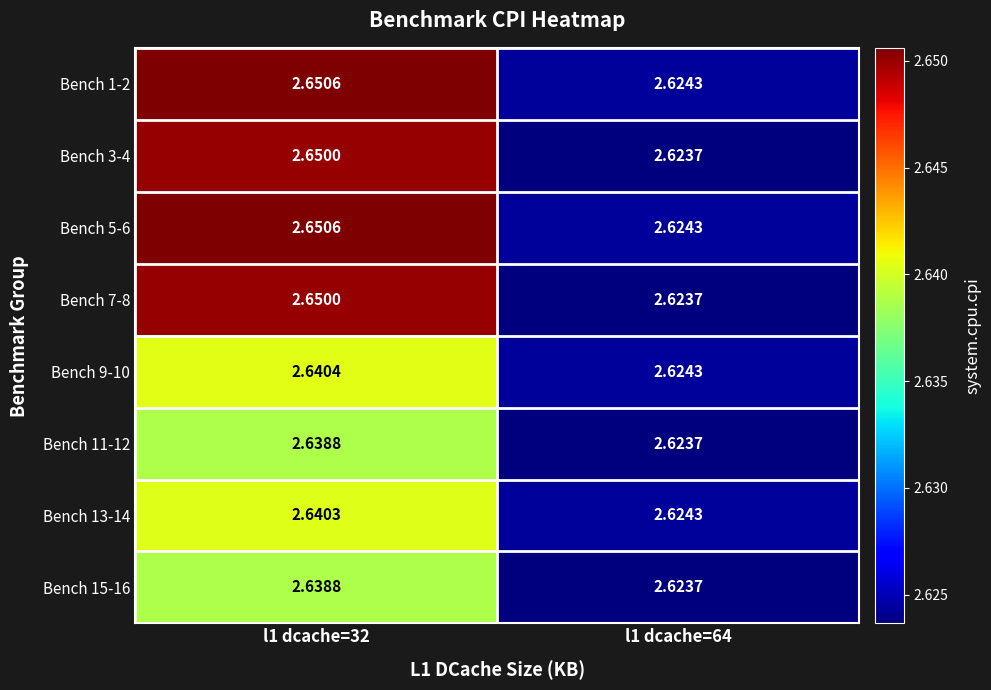

How many series are shown in this chart?

8